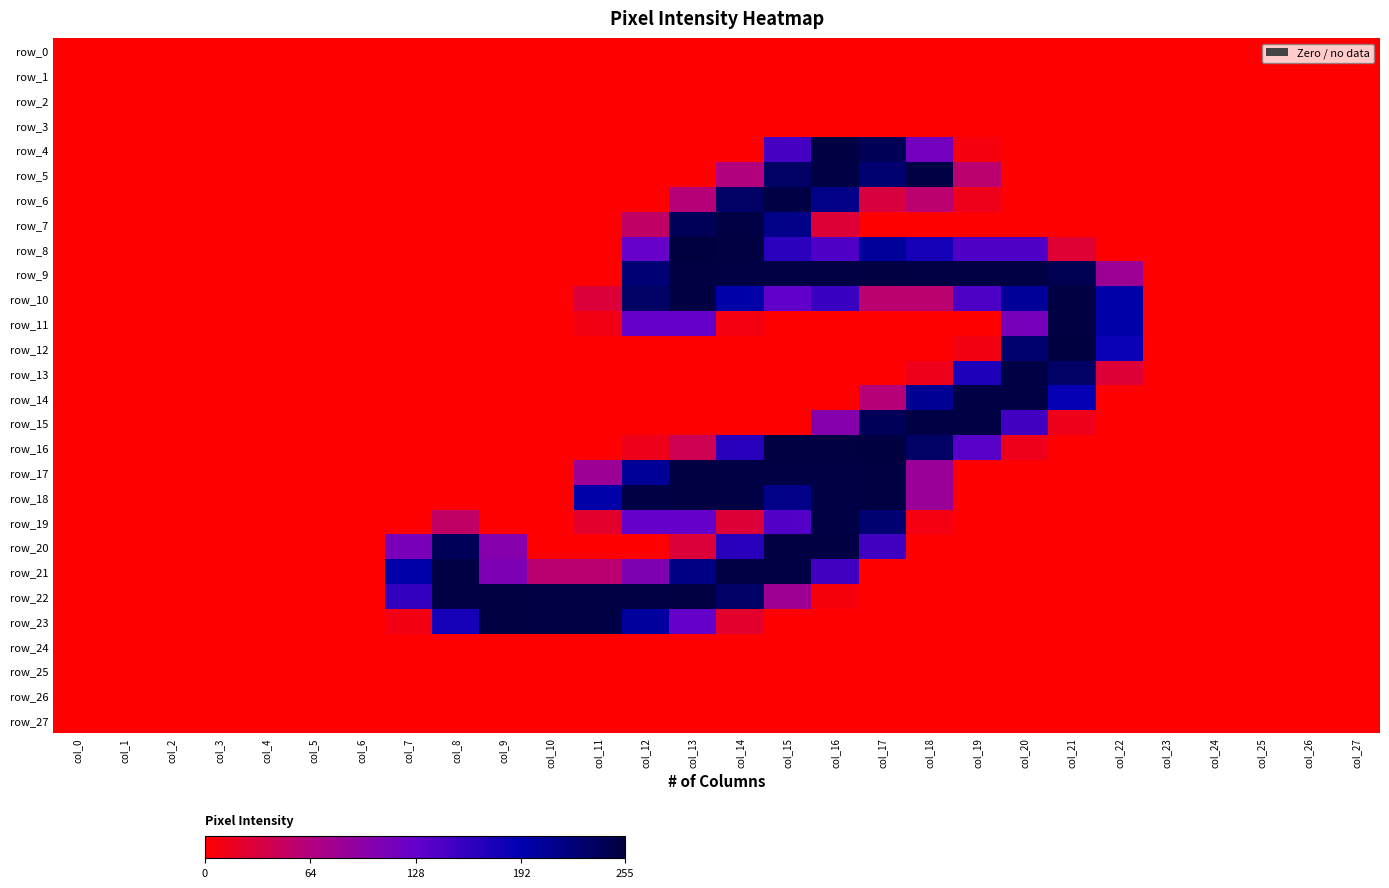

At how many categories does at least one series exceed 204?

14